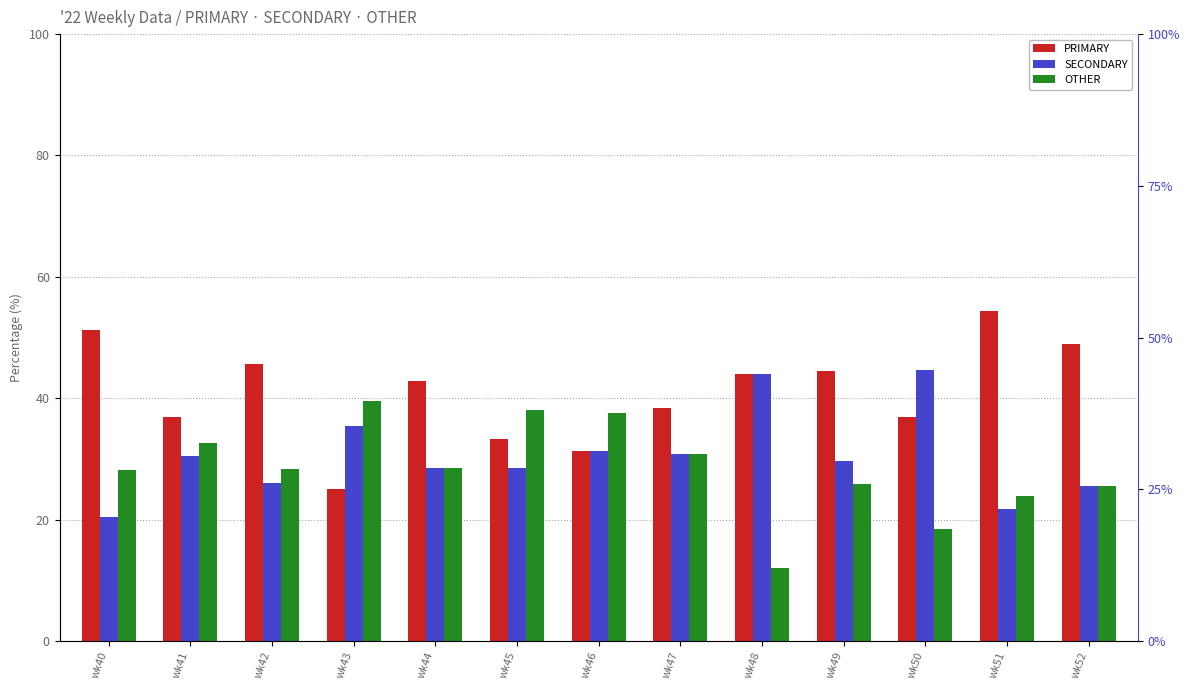

At which category is the sum across all series the highest?

wk41